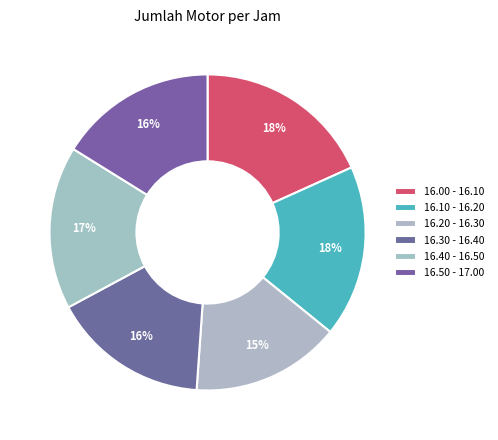

To the nearest percent, what is the average slice percentage?

17%